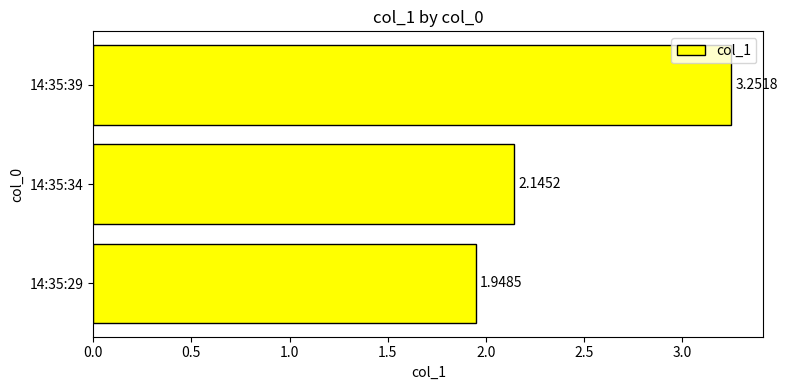

Does the chart contain stacked bars?

No